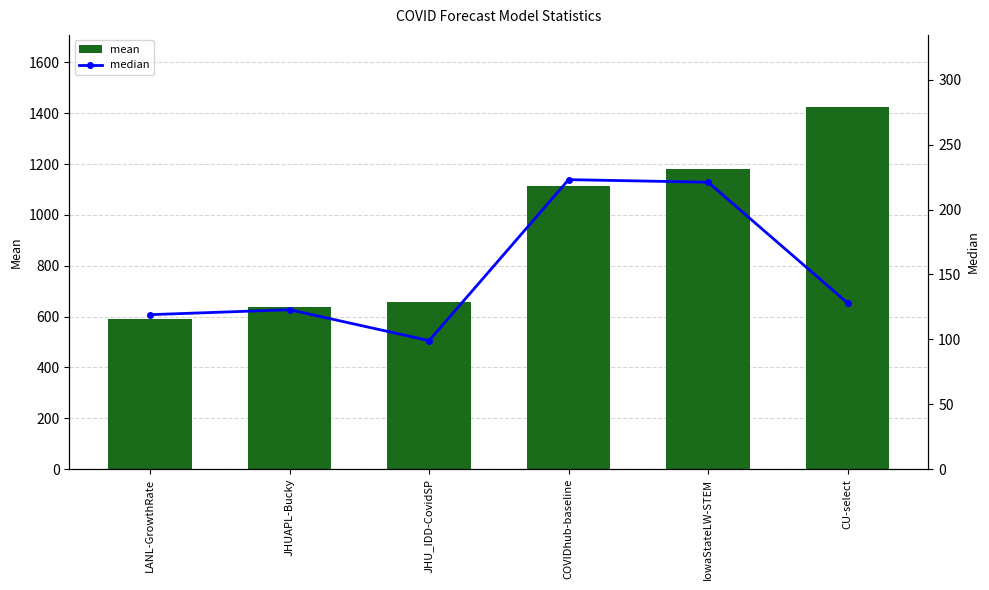

Is it true that mean equals 2042.9 at IowaStateLW-STEM?

False